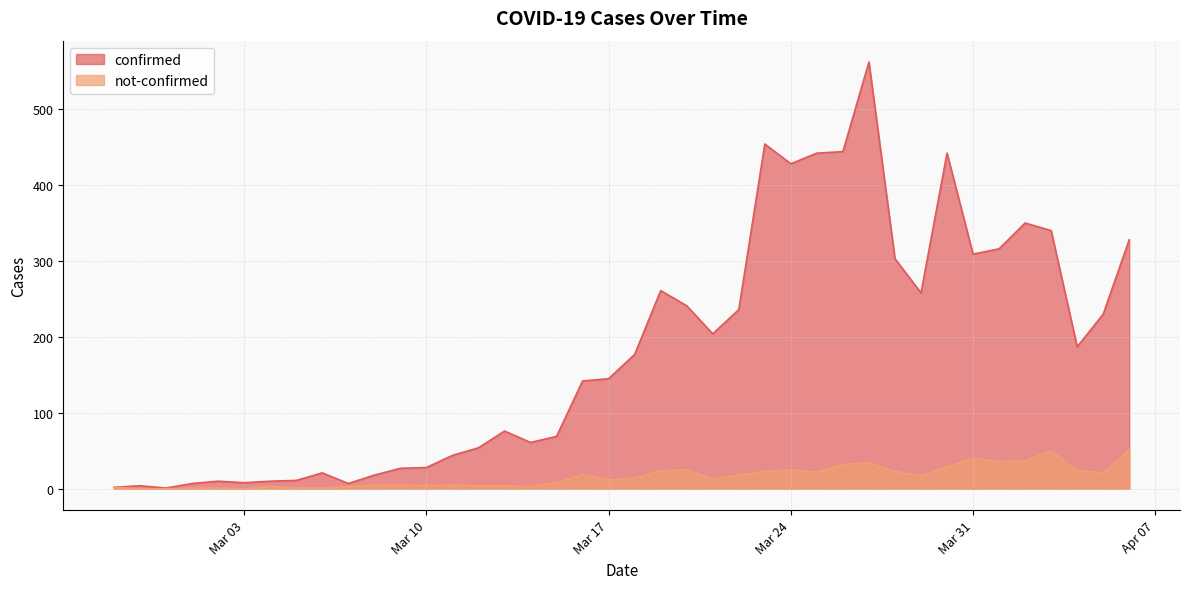

What are all the series names shown in the legend?

confirmed, not-confirmed